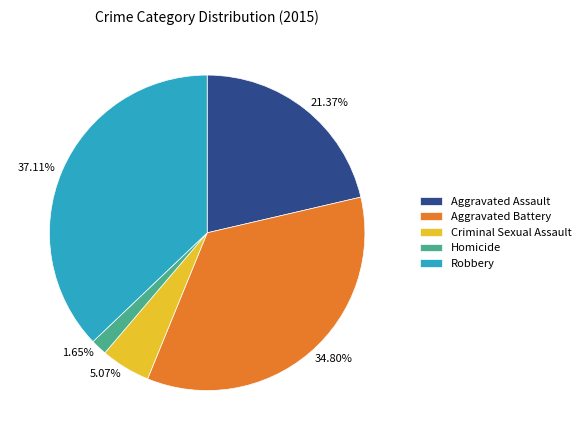

How many slices are in this pie chart?

5